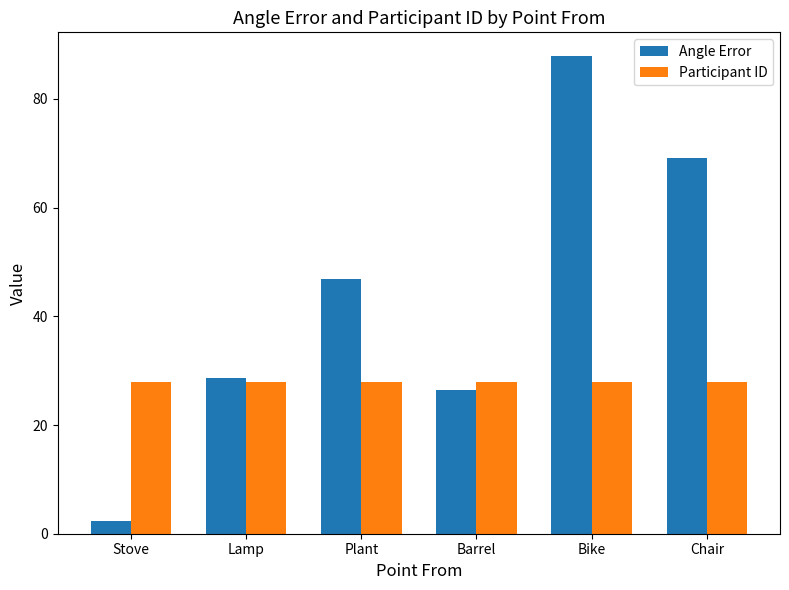

Reading right to left, what are all the values shown in this chart?

Angle Error: 69.2	87.9	26.5	46.8	28.7	2.3
Participant ID: 28.0	28.0	28.0	28.0	28.0	28.0